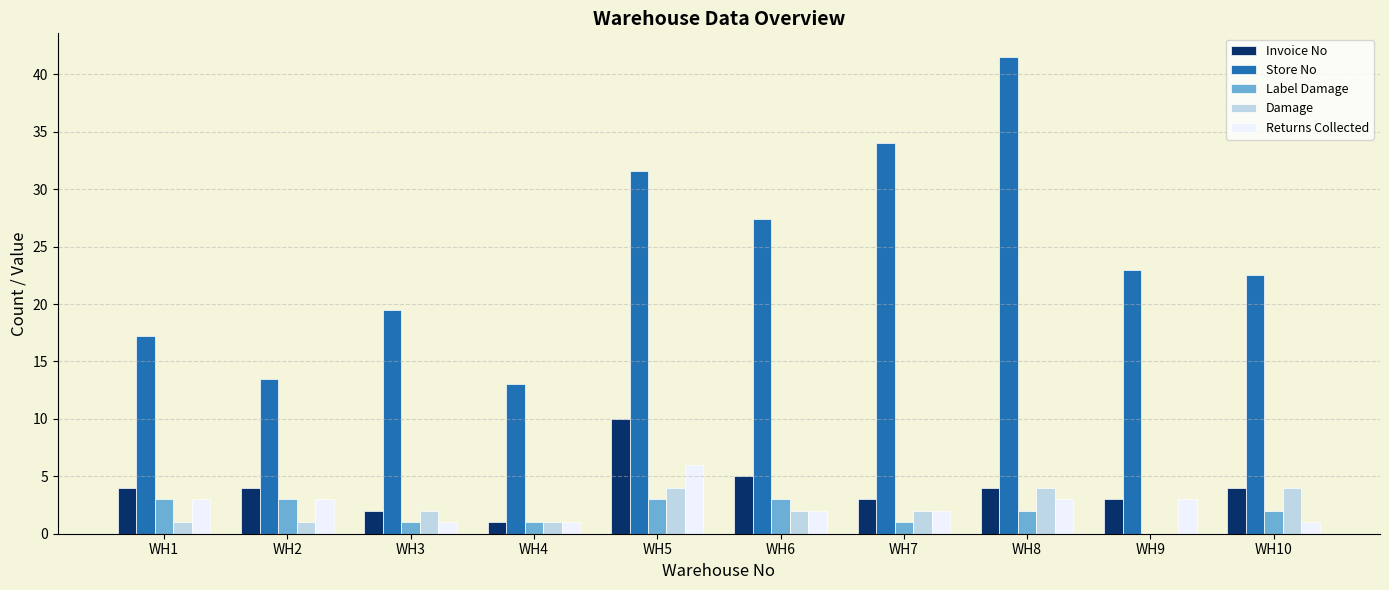

What is the total value across all series at WH5?

54.6